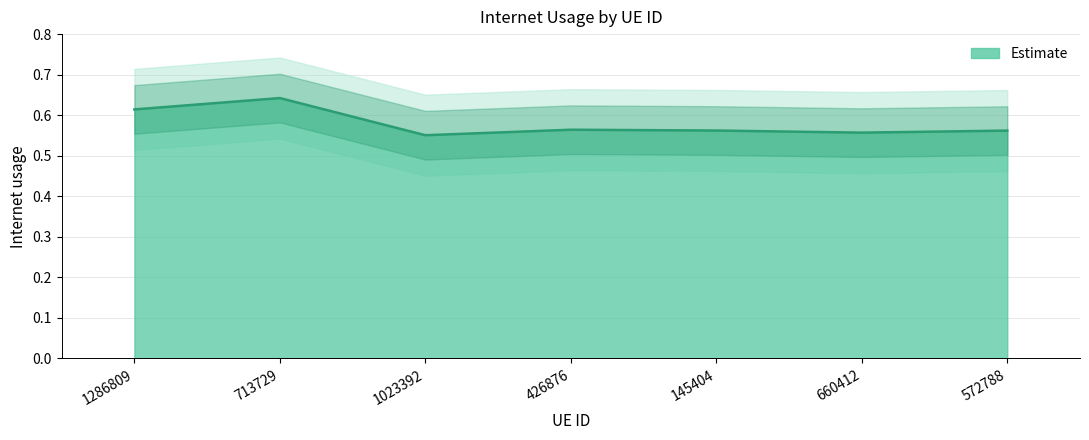

What is the label of the 4th point from the right?

426876